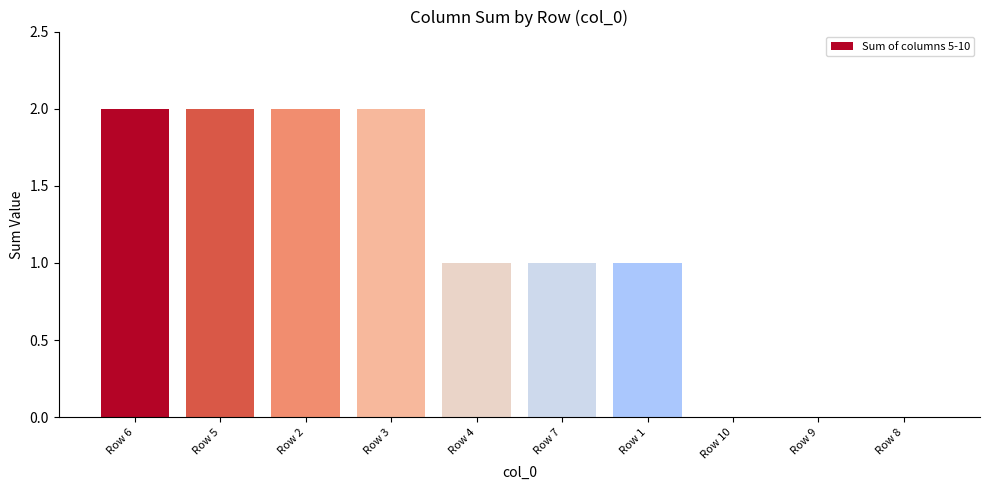

Between Row 5 and Row 1, which is larger?

Row 5